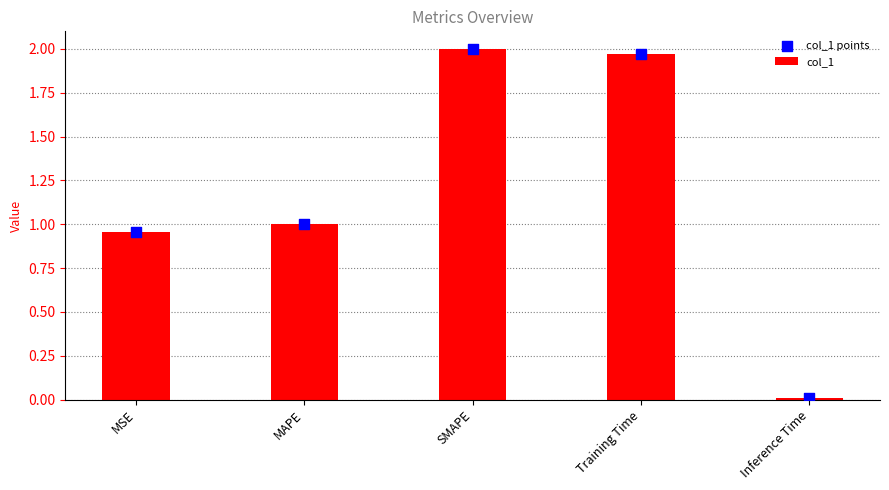

Which series has the largest total across all categories?

col_1